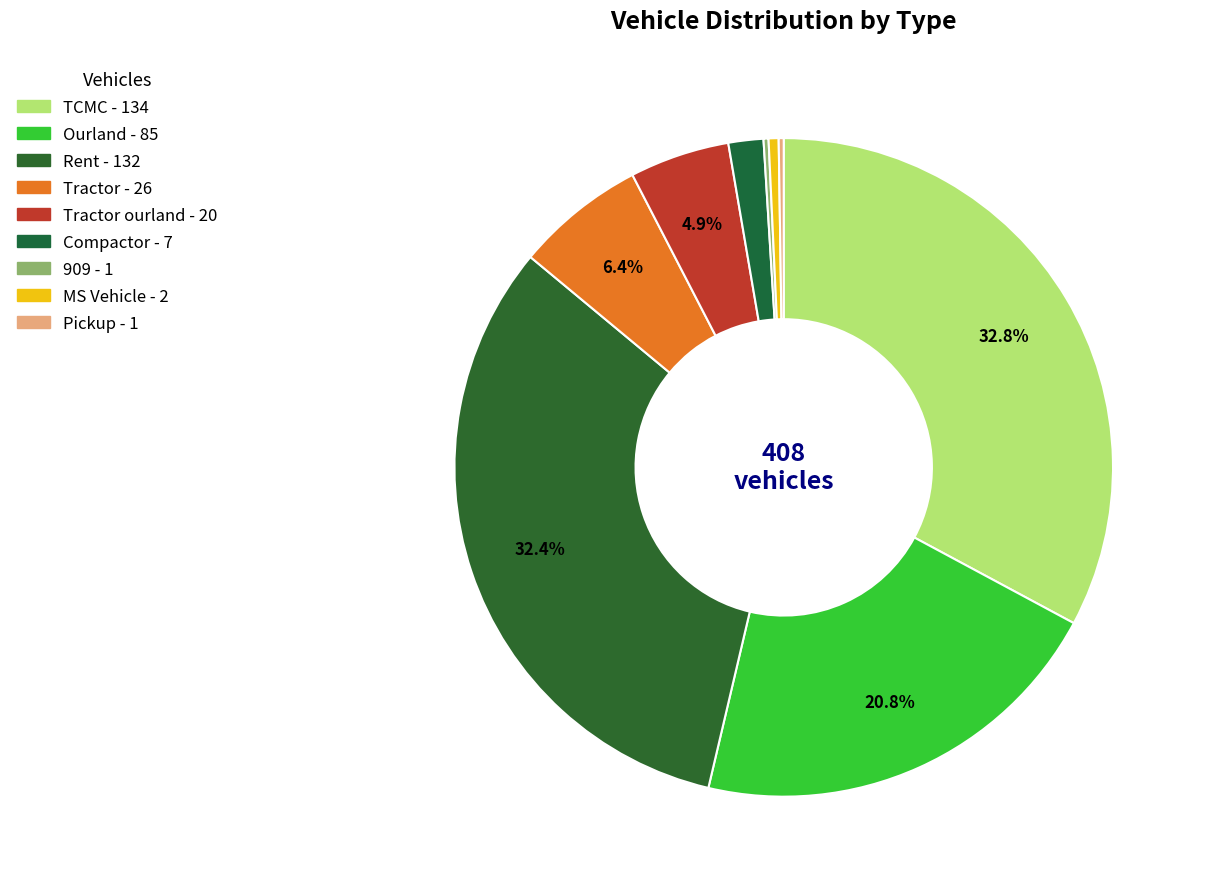

Rank the categories by value from lowest to highest.

909, Pickup, MS Vehicle, Compactor, Tractor ourland, Tractor, Ourland, Rent, TCMC